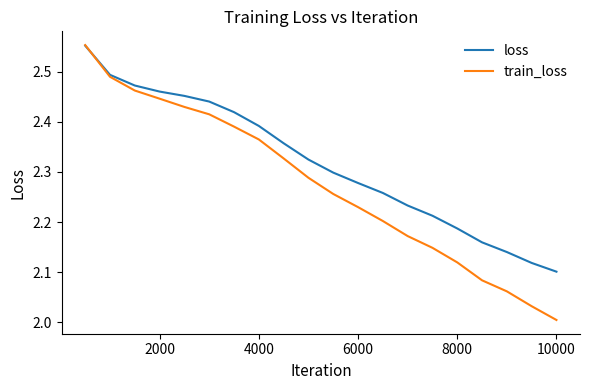

Which series has the largest range (max minus min)?

train_loss